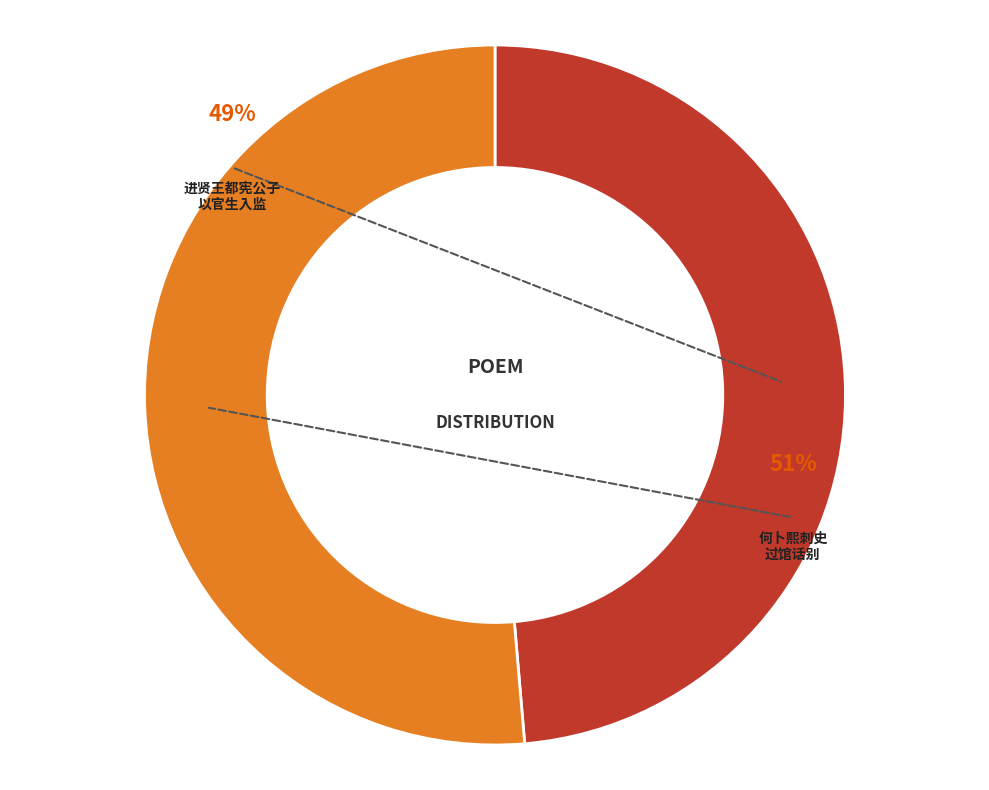

Is there a majority slice in this chart?

Yes